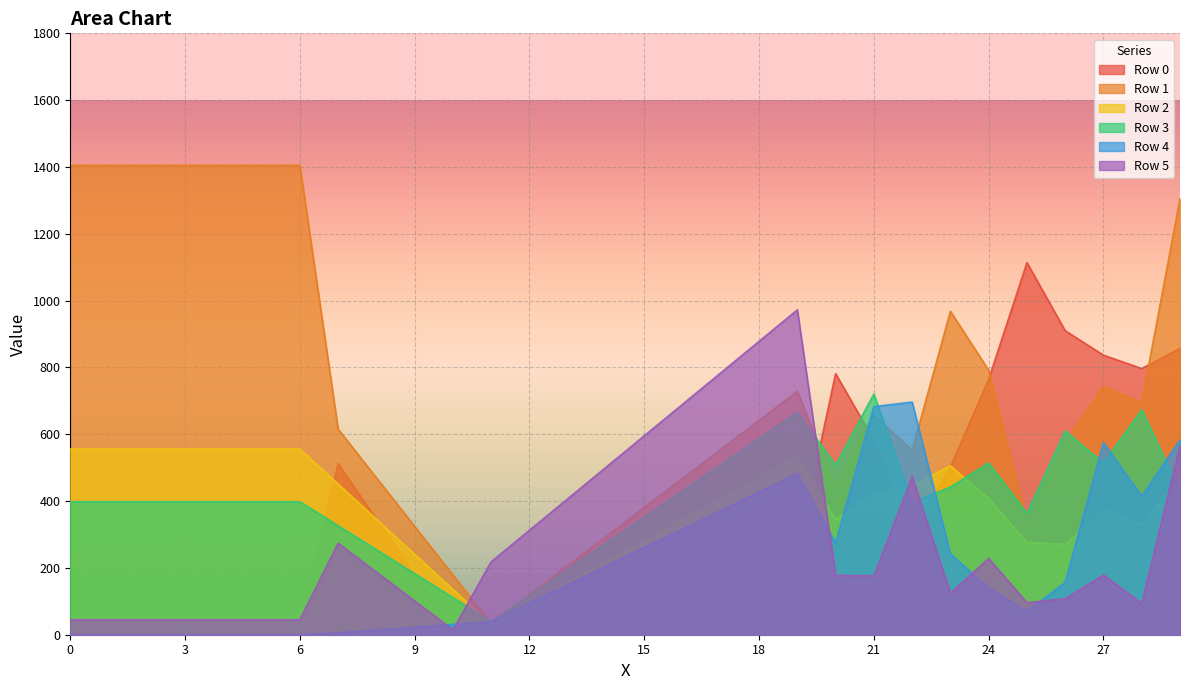

Which series has the largest range (max minus min)?

Row 1